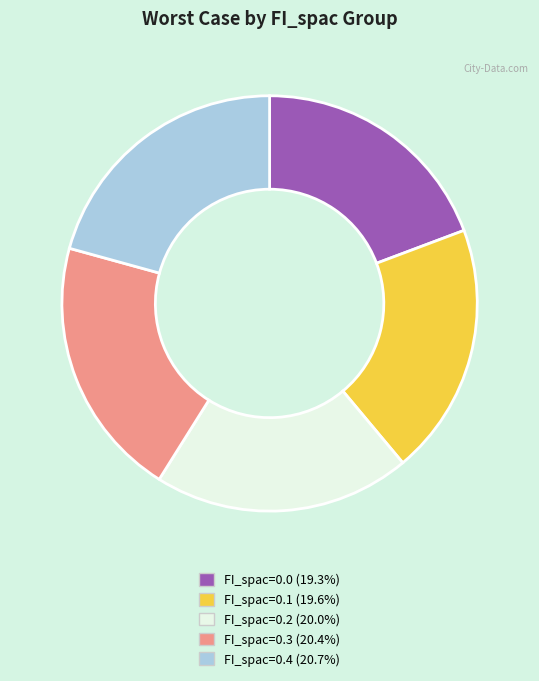

Do FI_spac=0.1 and FI_spac=0.2 together represent more than half of the pie?

No